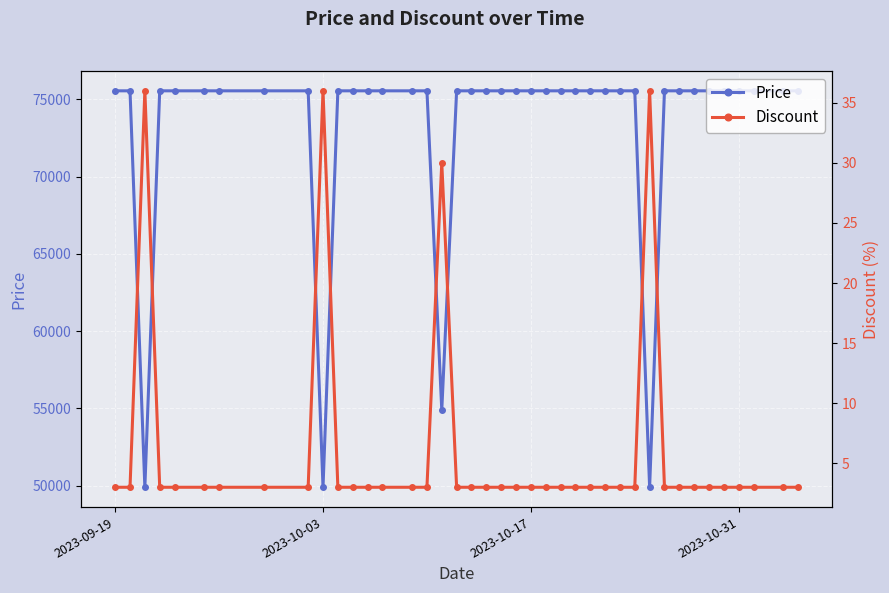

What are all the series names shown in the legend?

Price, Discount